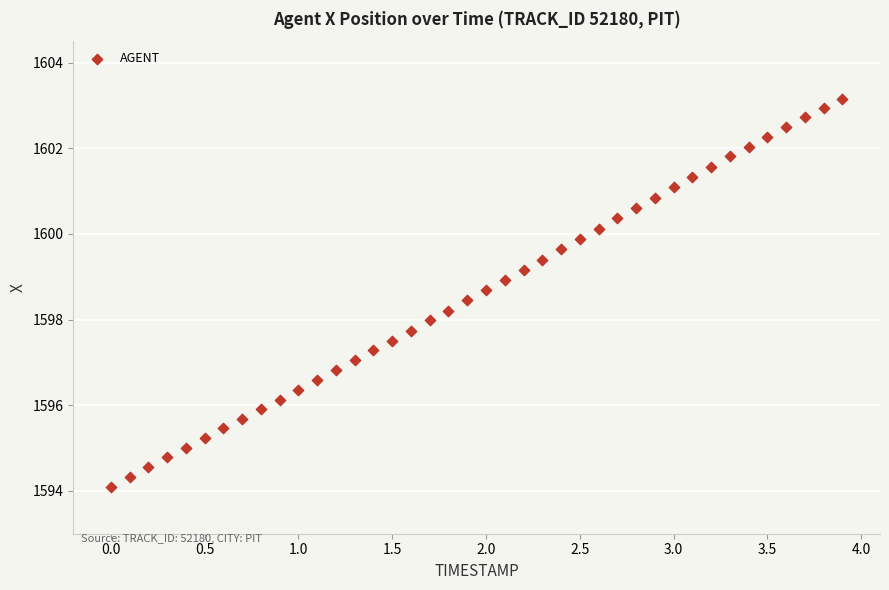

What is the range of Y values (max minus min)?

9.1